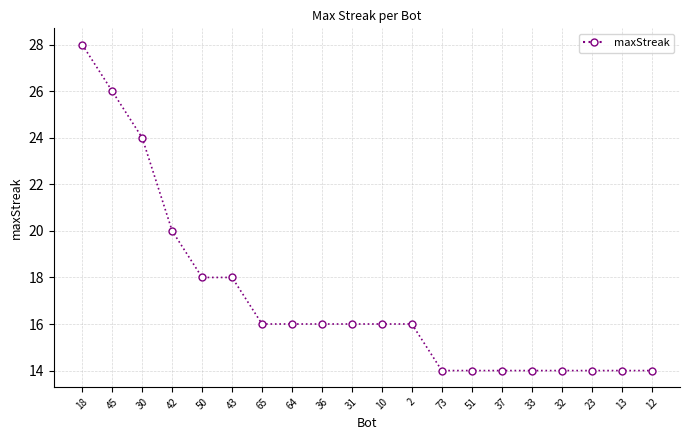

What is the label of the 2nd point from the right?

13